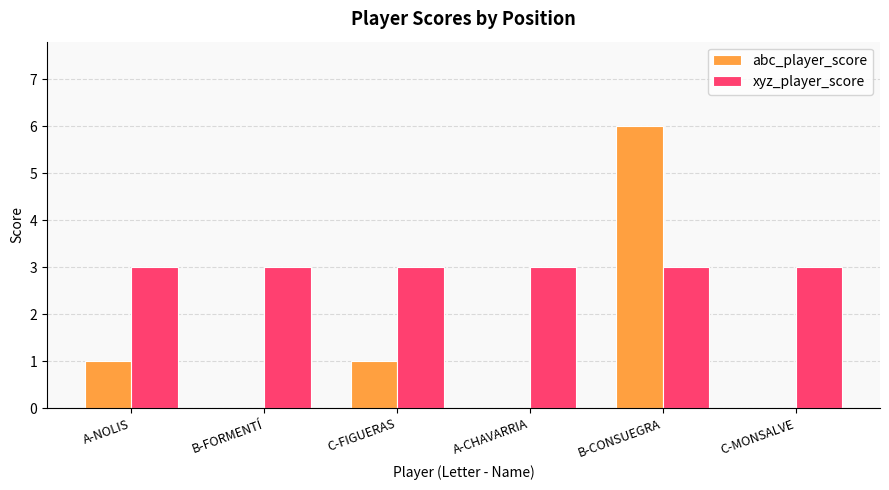

Which series has the widest spread of values?

abc_player_score